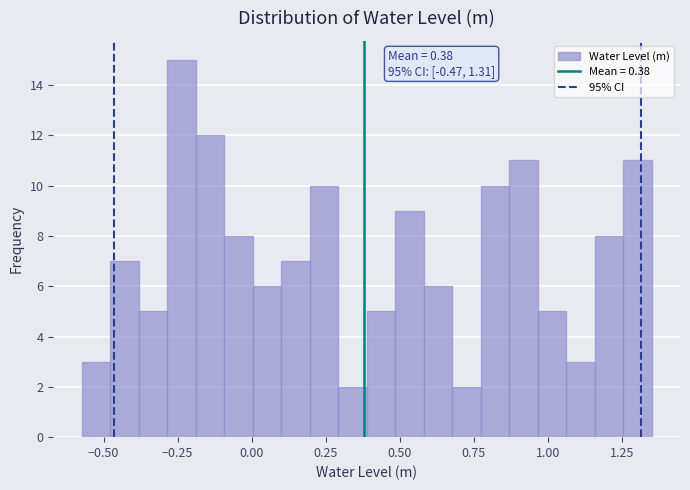

Read against the x-axis, roughly where is the centre of the tallest bar?

-0.25